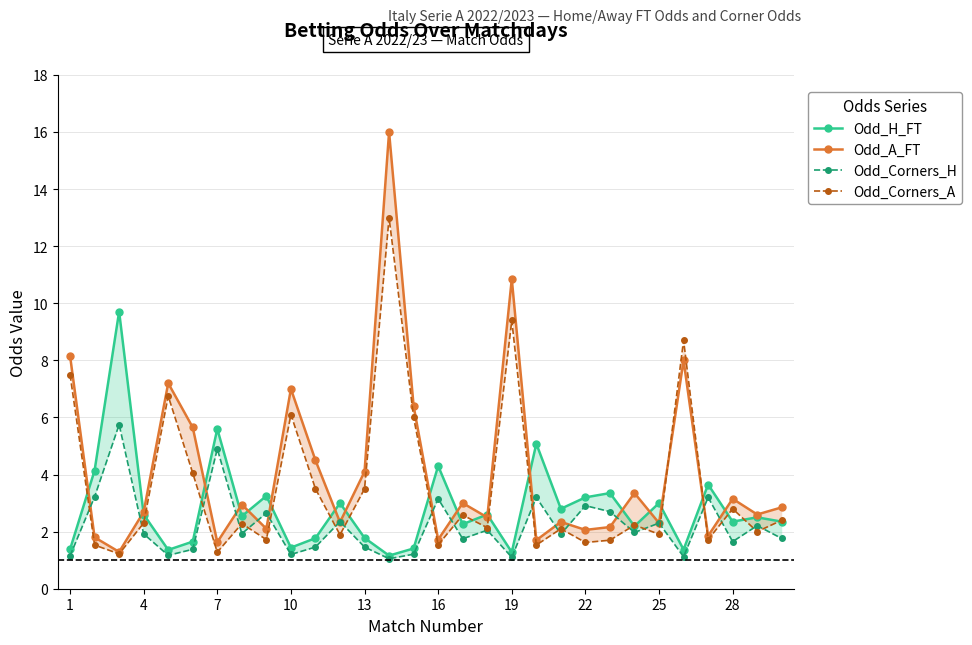

What is the difference between the second highest and minimum values in the Odd_Corners_A series?

8.2